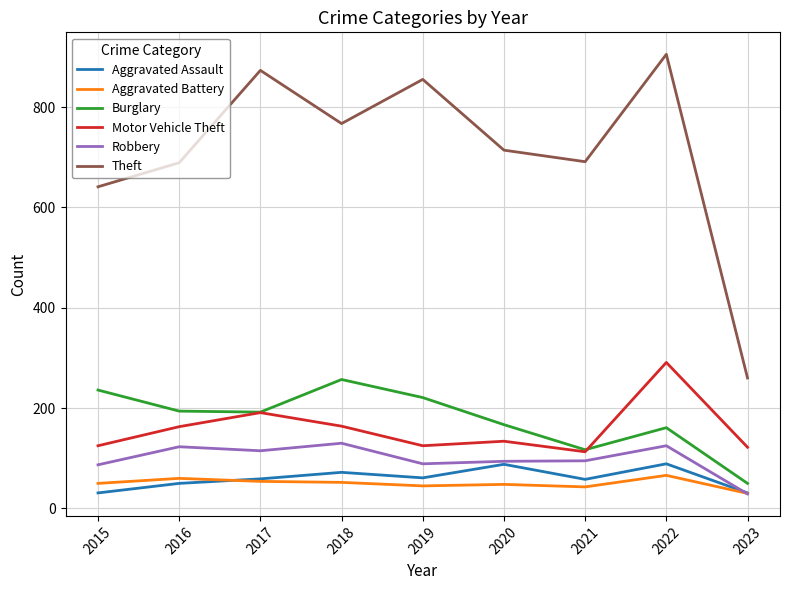

Is the value of Burglary at 2022 greater than the value of Aggravated Assault at 2018?

Yes